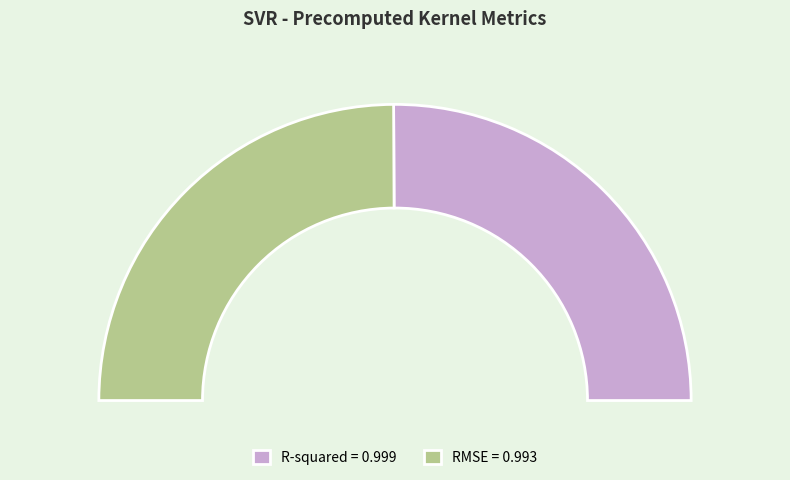

To the nearest percent, what percentage of the pie is R-squared?

50%